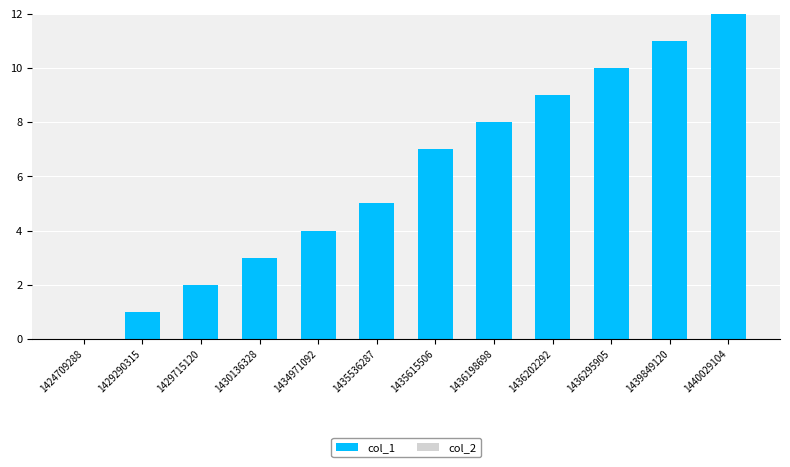

How many categories are shown in the chart?

12